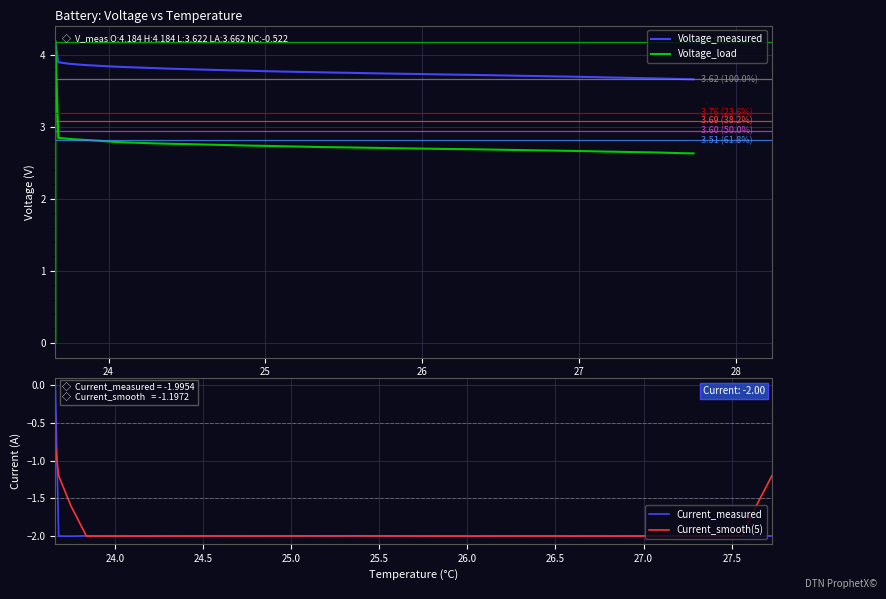

How many intersections are there between Current_measured and Current_smooth(5)?

21